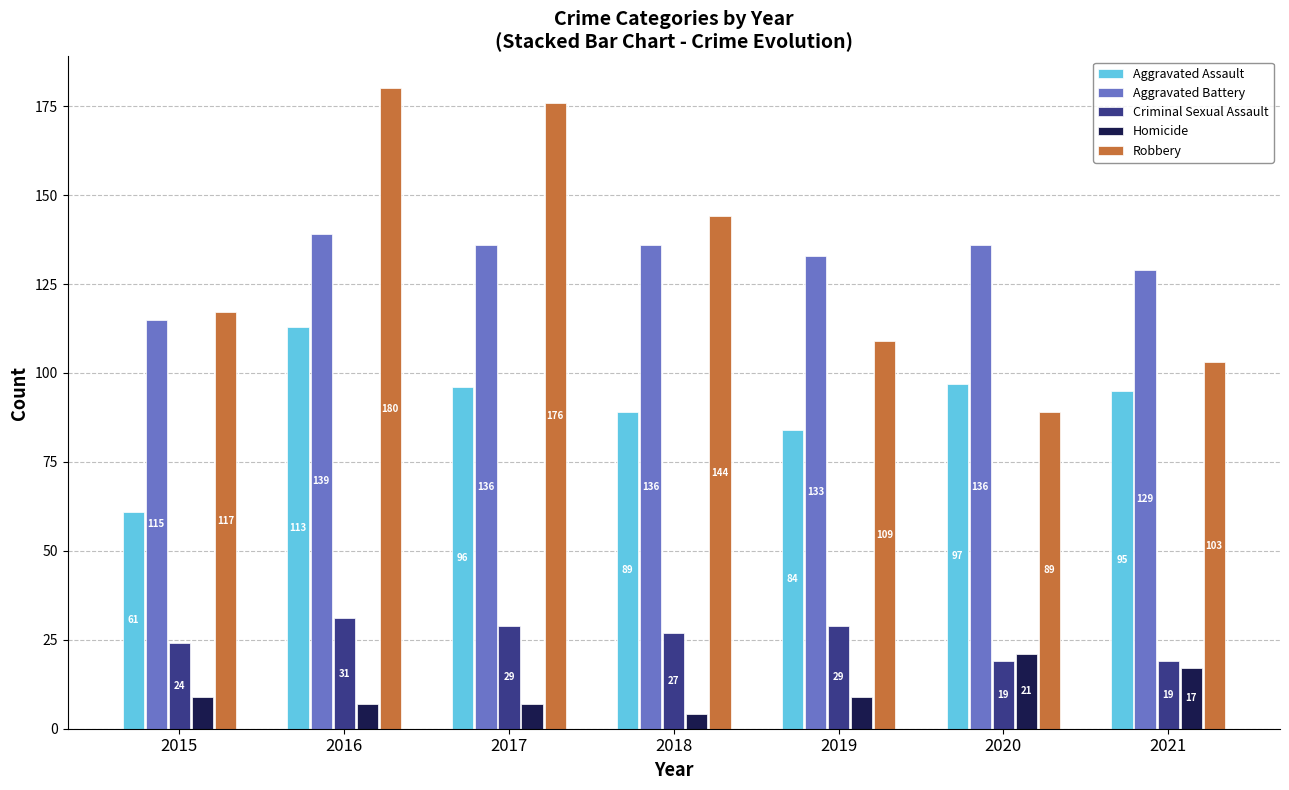

Between 2015 and 2017, which series saw the biggest shift?

Robbery